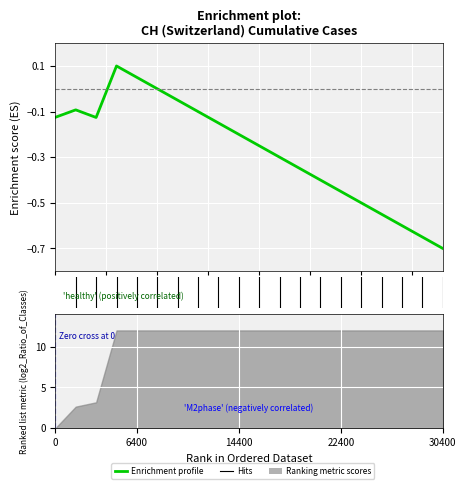

Does the chart display data point markers on the line(s)?

No